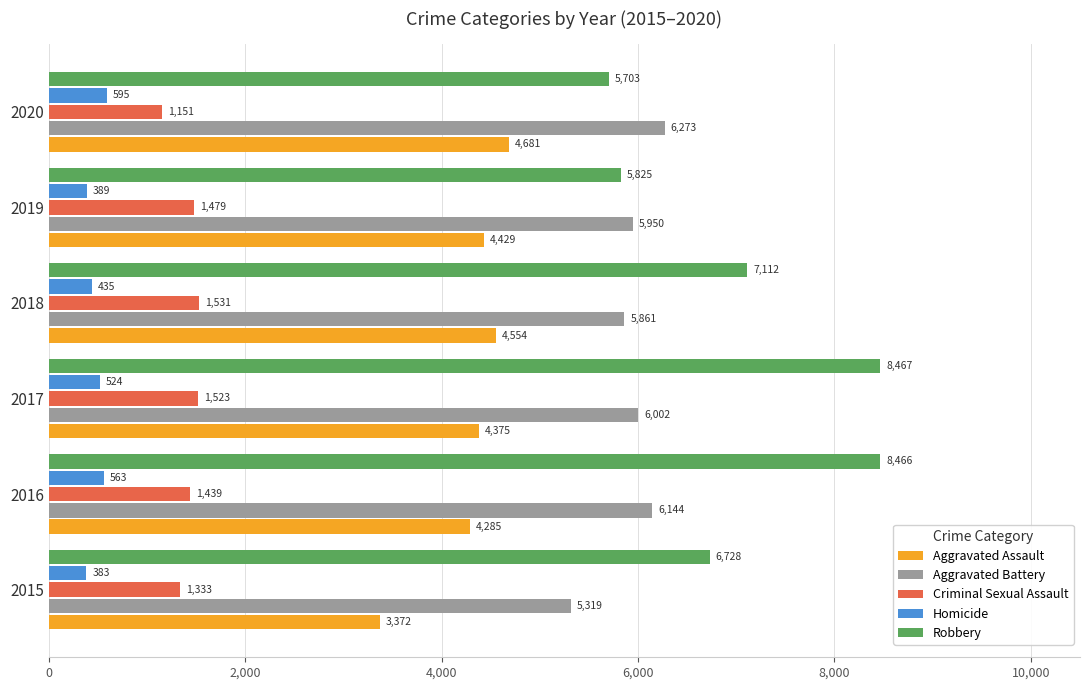

What is the average value of the Aggravated Battery series?

5925